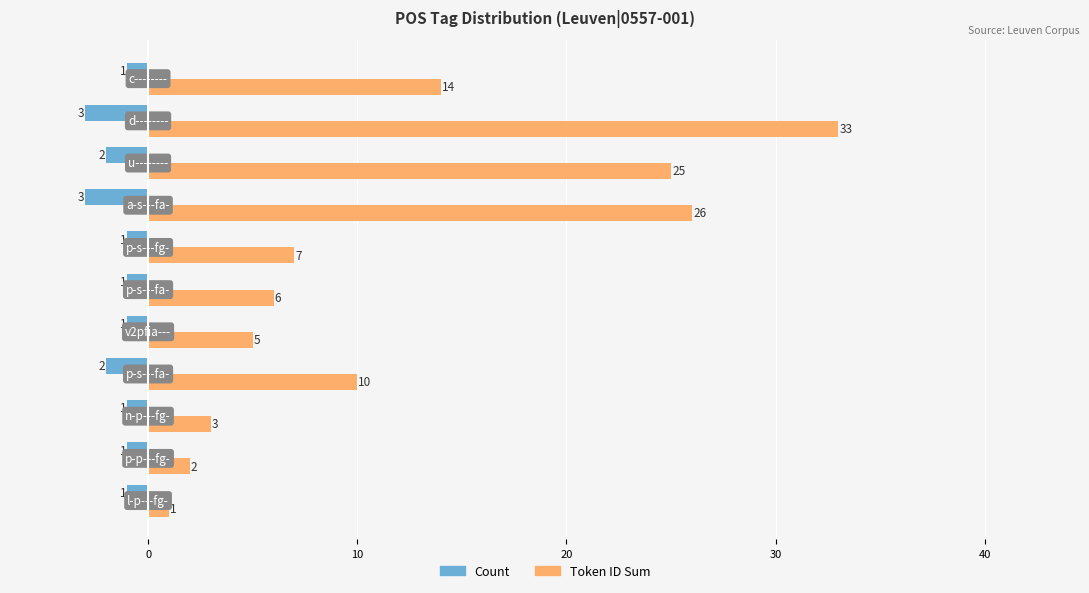

What is the difference between the maximum and minimum values in the Token ID Sum series?

32